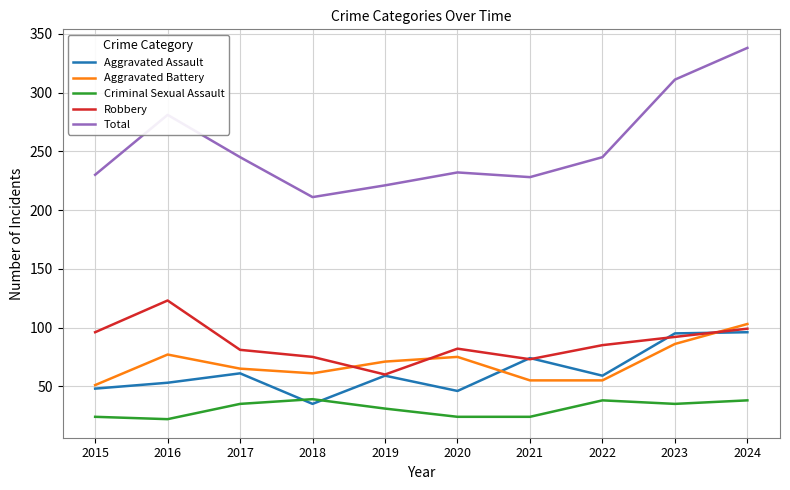

Is it true that Robbery equals 123 at 2016?

True